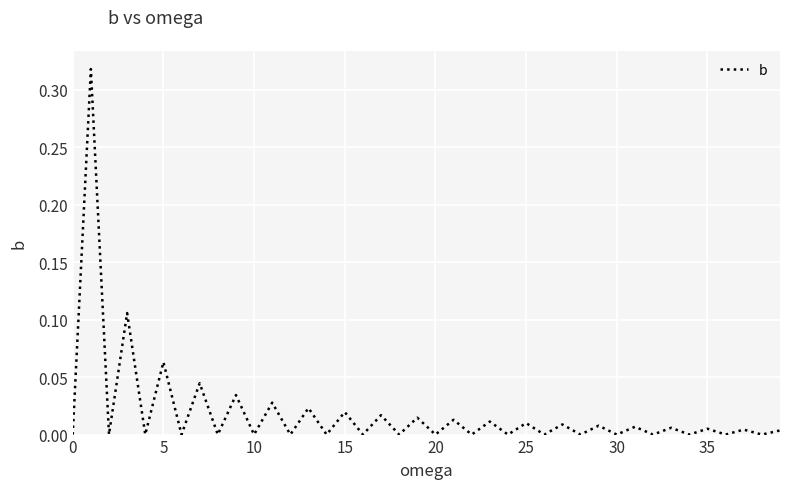

What is the sum of all values?

0.7